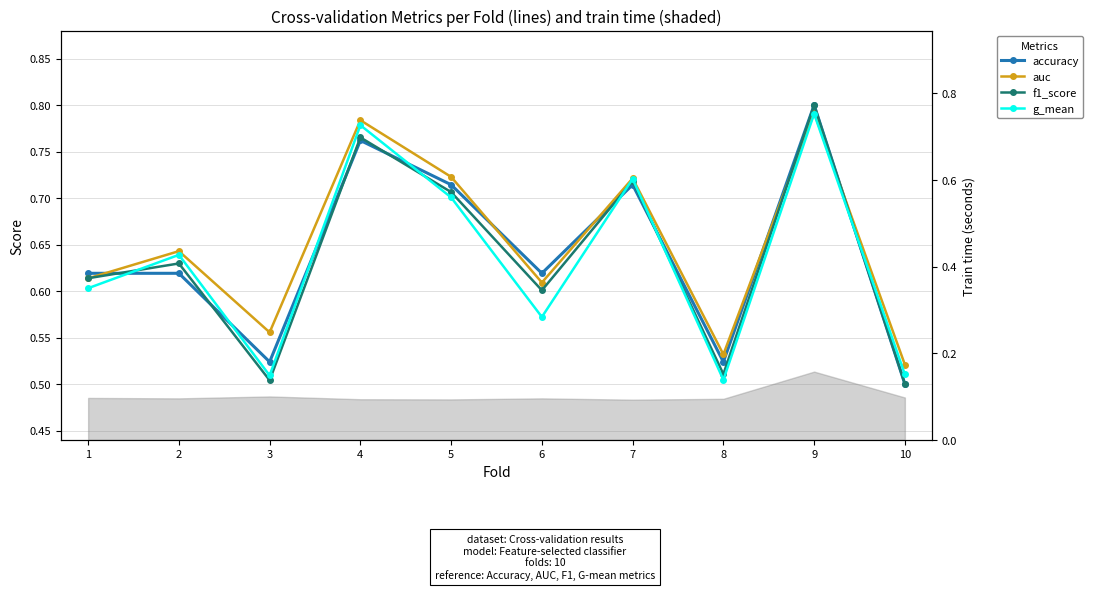

List the series in order of their peak value, highest first.

accuracy, f1_score, auc, g_mean